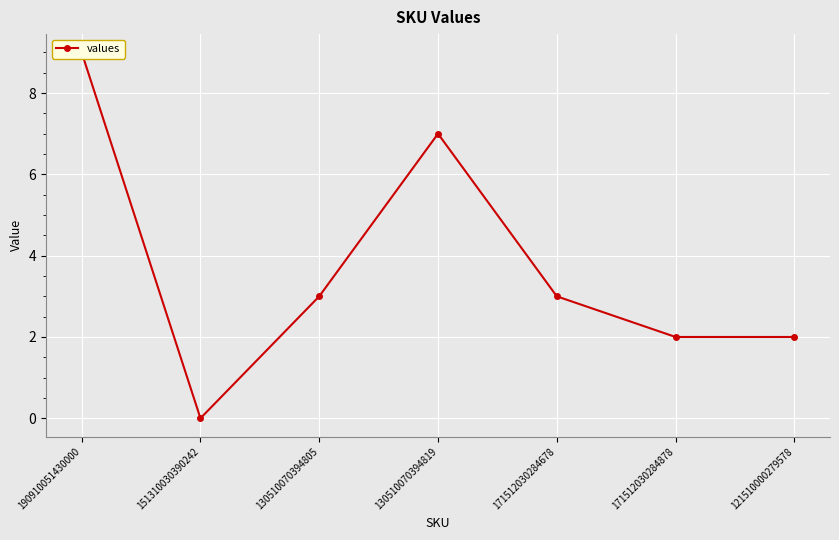

What is the value of the 5th point from the left?

3